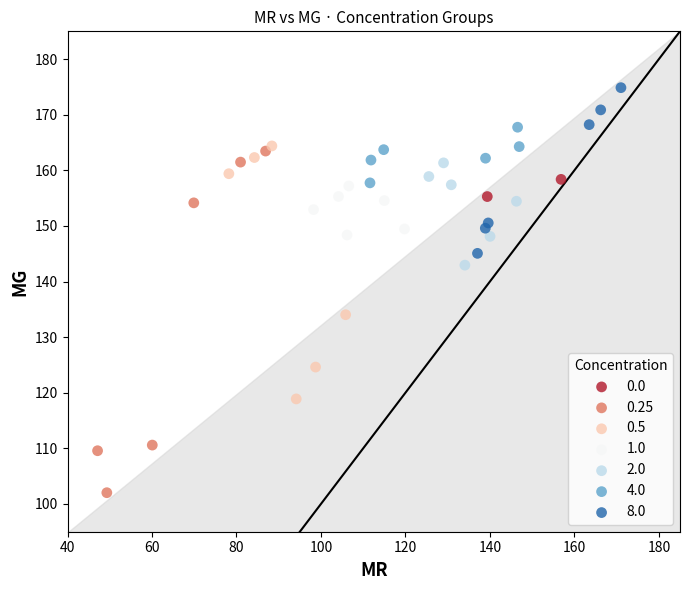

Which series has the largest Y range (max minus min)?

0.25